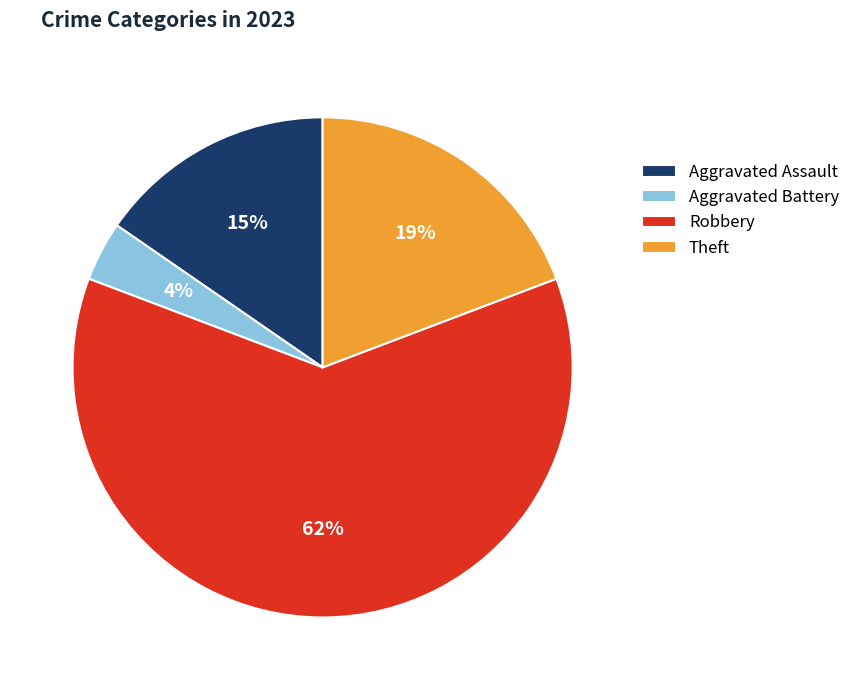

Is the sum of Theft and Aggravated Battery greater than half?

No